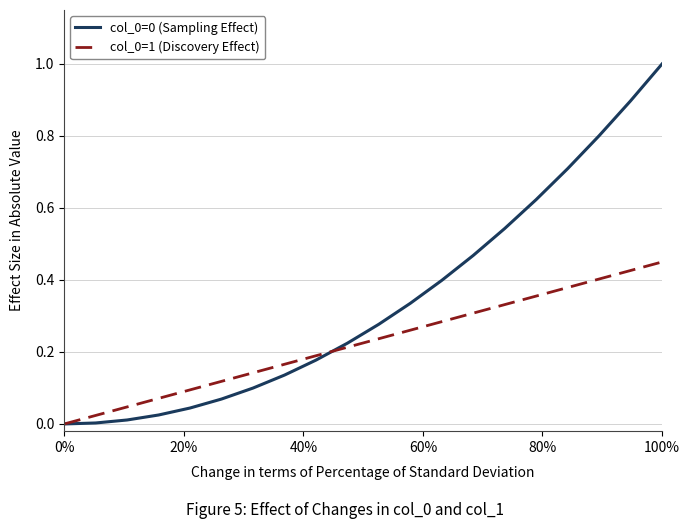

Does the chart display data point markers on the line(s)?

No